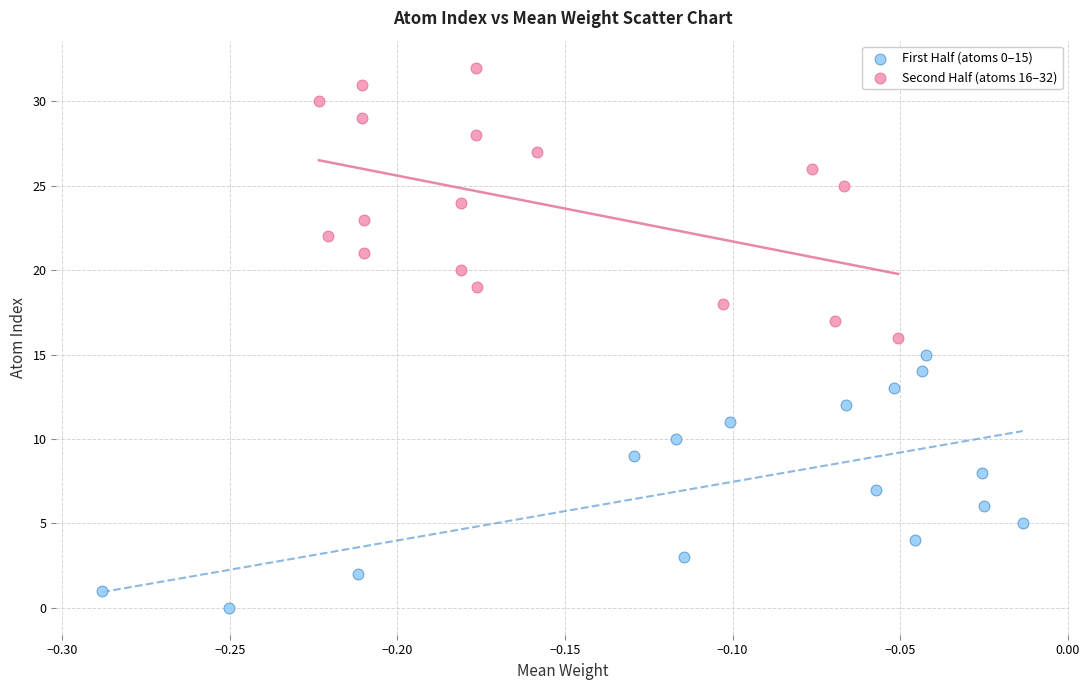

What are all the series names shown in the legend?

First Half (atoms 0–15), Second Half (atoms 16–32)